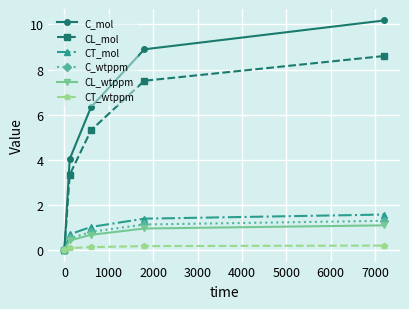

Reading left to right, extract all data points from this chart.

C_mol: 0.0	4.0	6.3	8.9	10.2
CL_mol: 0.0	3.3	5.3	7.5	8.6
CT_mol: 0.0	0.7	1.0	1.4	1.6
C_wtppm: 0.0	0.5	0.8	1.1	1.3
CL_wtppm: 0.0	0.4	0.7	1.0	1.1
CT_wtppm: 0.0	0.1	0.1	0.2	0.2